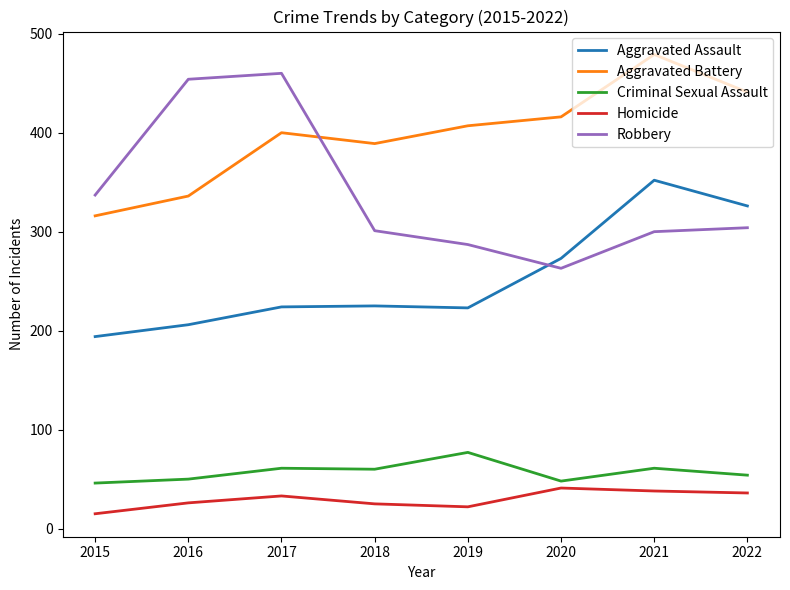

What value does the Criminal Sexual Assault series have at 2020, to the nearest 10?

50